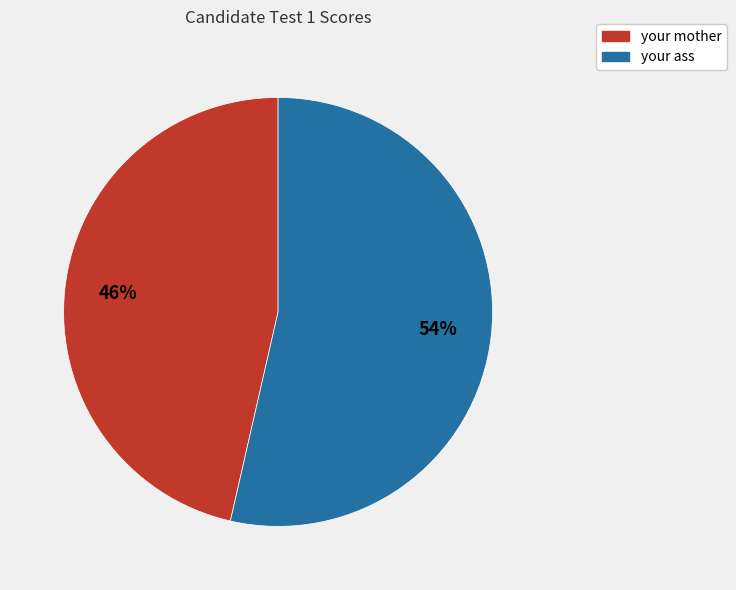

Rank the categories by value from highest to lowest.

your ass, your mother